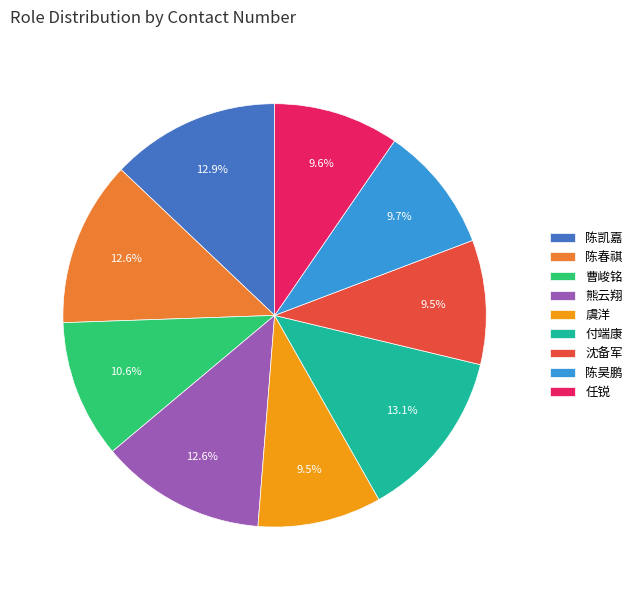

Is there any slice that represents more than half of the pie?

No